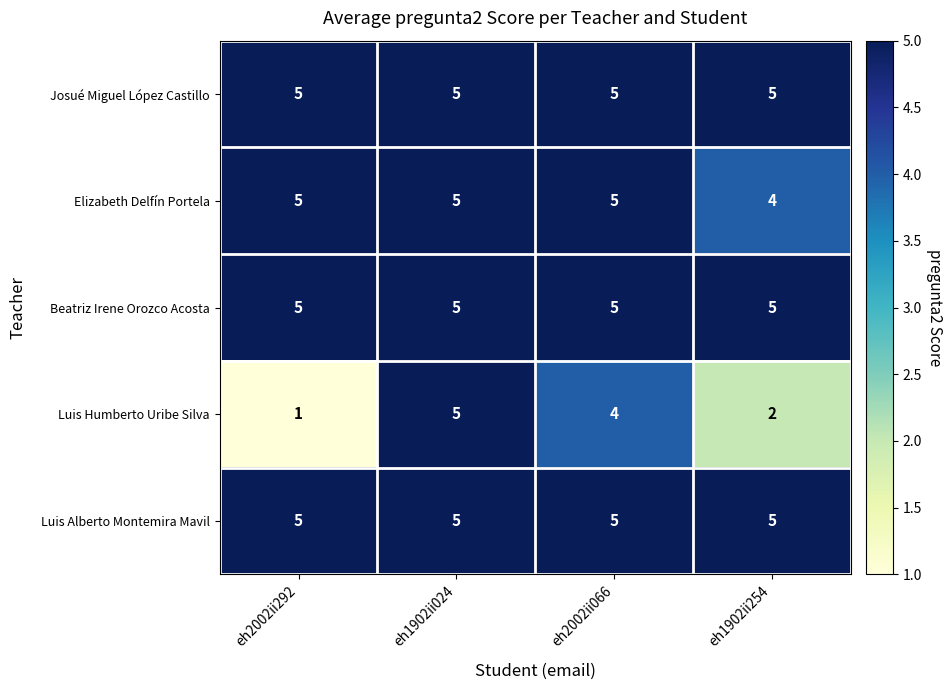

Count the number of data series in this chart.

5